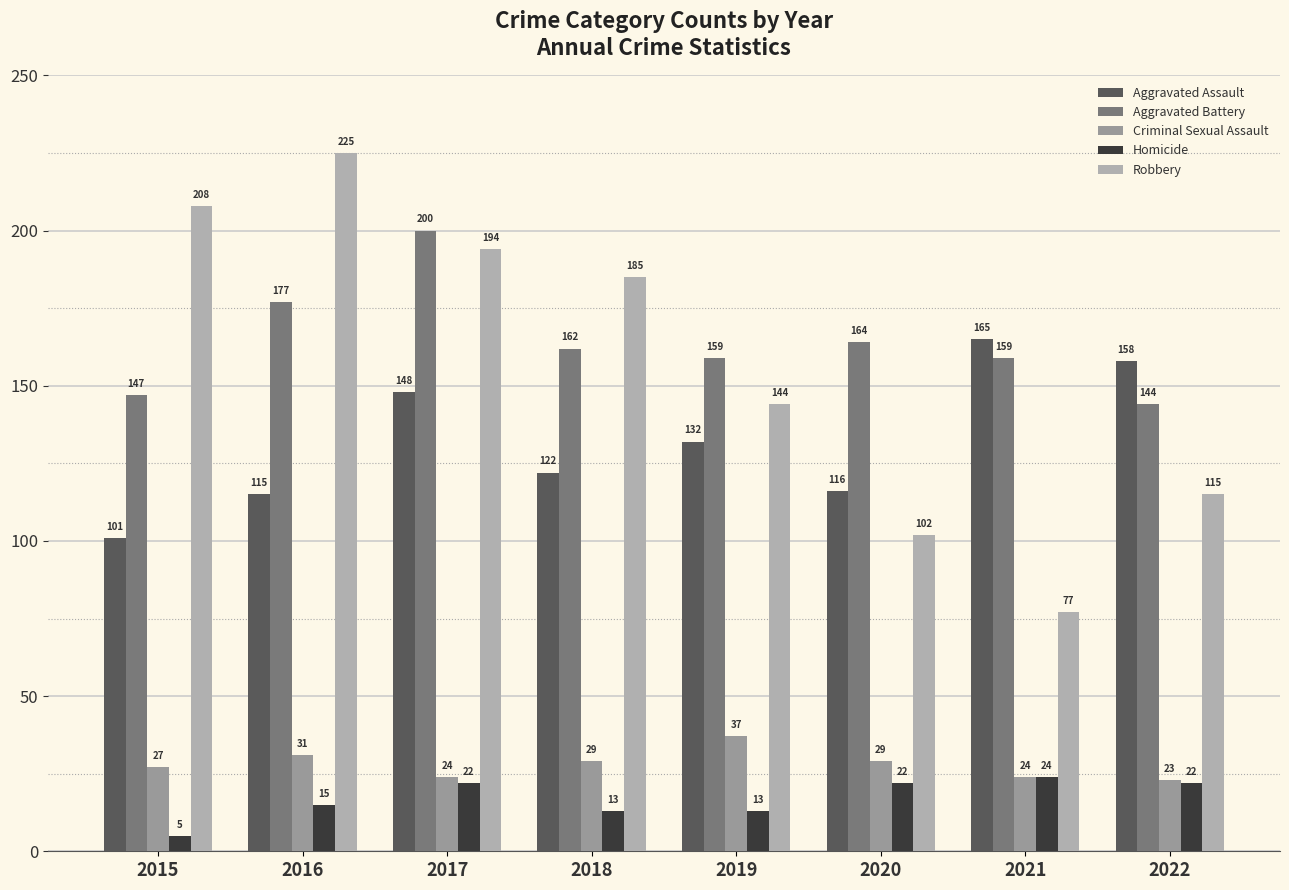

How many bars are there in total?

40